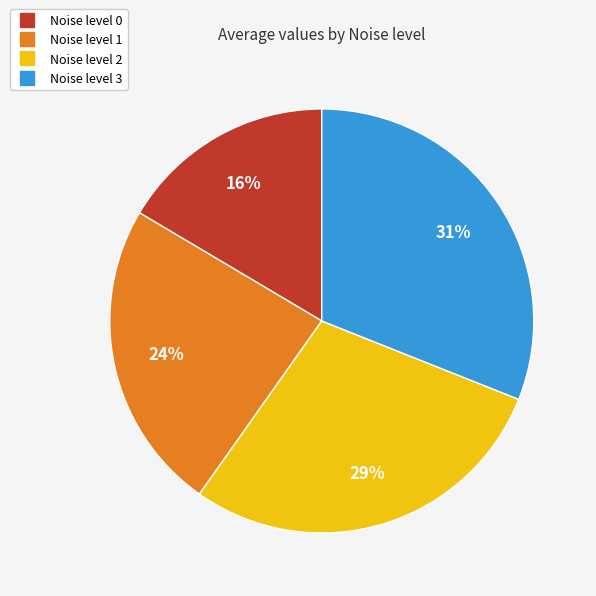

Approximately how many times larger is the value at Noise level 3 compared to Noise level 2?

1.1